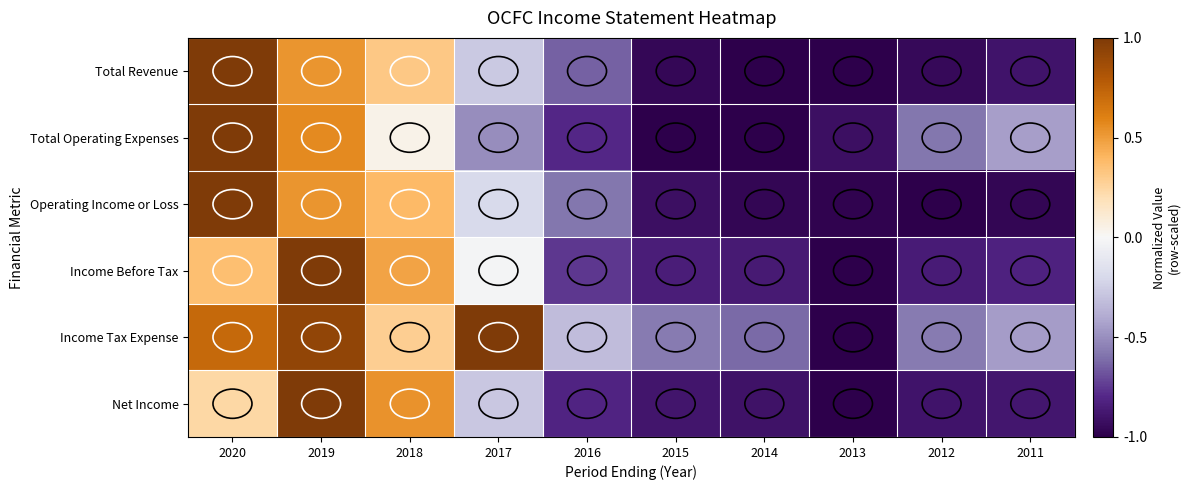

Reading right to left, list all the values displayed in this chart.

Total Revenue: 2011=-0.9	2012=-0.9	2013=-1.0	2014=-1.0	2015=-1.0	2016=-0.6	2017=-0.3	2018=0.3	2019=0.5	2020=1.0
Total Operating Expenses: 2011=-0.4	2012=-0.6	2013=-0.9	2014=-1.0	2015=-1.0	2016=-0.8	2017=-0.5	2018=0.0	2019=0.6	2020=1.0
Operating Income or Loss: 2011=-1.0	2012=-1.0	2013=-1.0	2014=-1.0	2015=-0.9	2016=-0.6	2017=-0.2	2018=0.4	2019=0.5	2020=1.0
Income Before Tax: 2011=-0.8	2012=-0.9	2013=-1.0	2014=-0.9	2015=-0.8	2016=-0.8	2017=-0.0	2018=0.5	2019=1.0	2020=0.4
Income Tax Expense: 2011=-0.5	2012=-0.6	2013=-1.0	2014=-0.6	2015=-0.6	2016=-0.3	2017=1.0	2018=0.3	2019=0.9	2020=0.7
Net Income: 2011=-0.9	2012=-0.9	2013=-1.0	2014=-0.9	2015=-0.9	2016=-0.8	2017=-0.3	2018=0.5	2019=1.0	2020=0.2